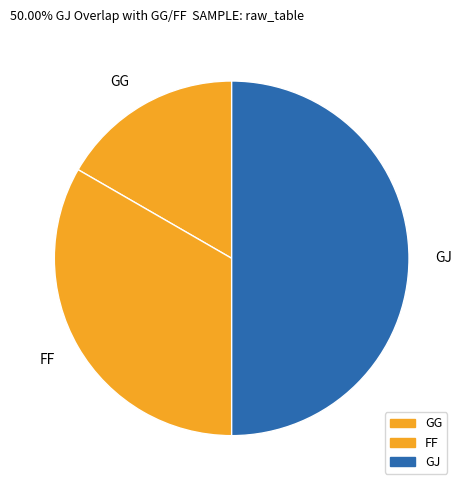

To the nearest percent, what percentage of the pie is GG?

17%